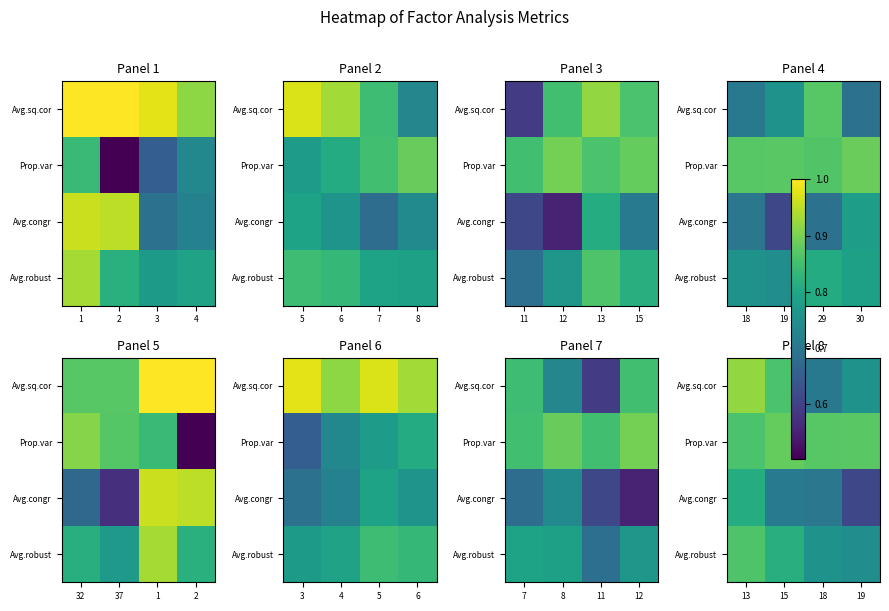

At which category is the sum across all series the highest?

13